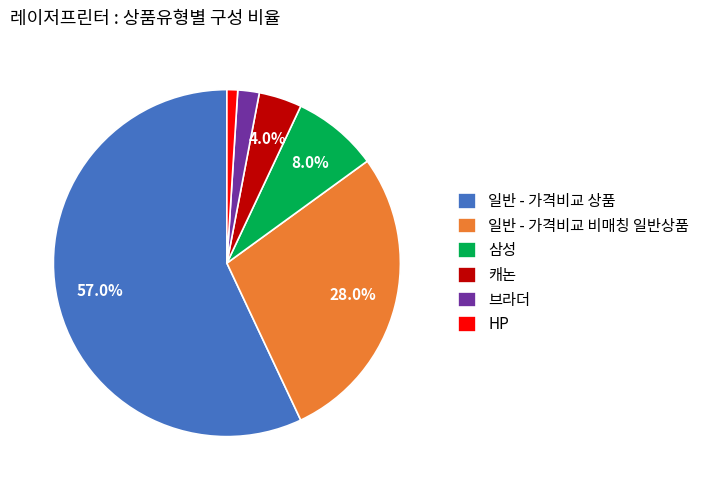

How many slices are in this pie chart?

6